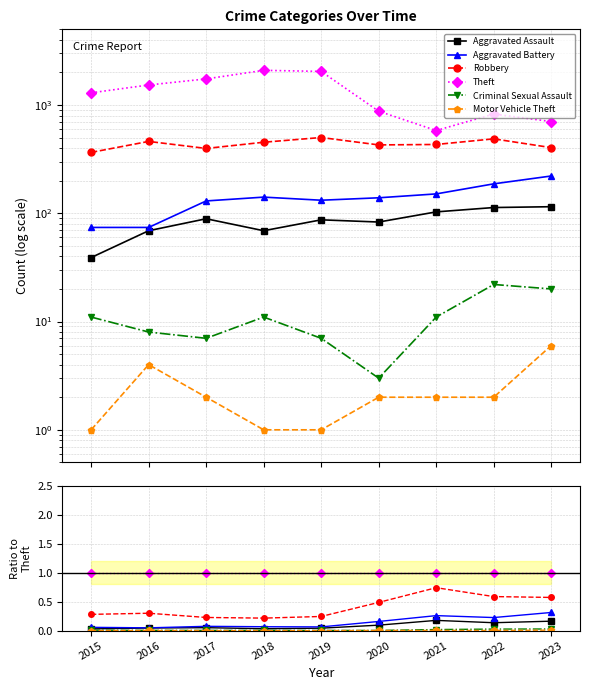

True or false: Aggravated Assault and Theft intersect in this chart.

False